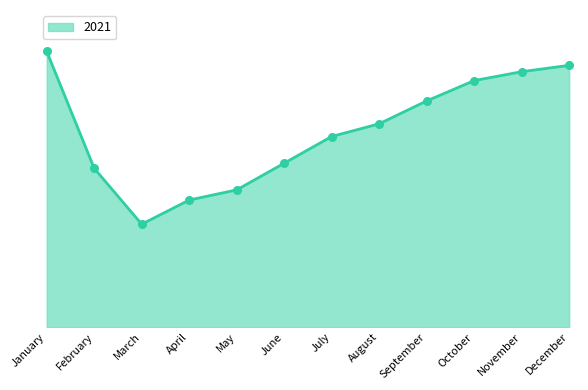

What is the change in value from May to June?

+21